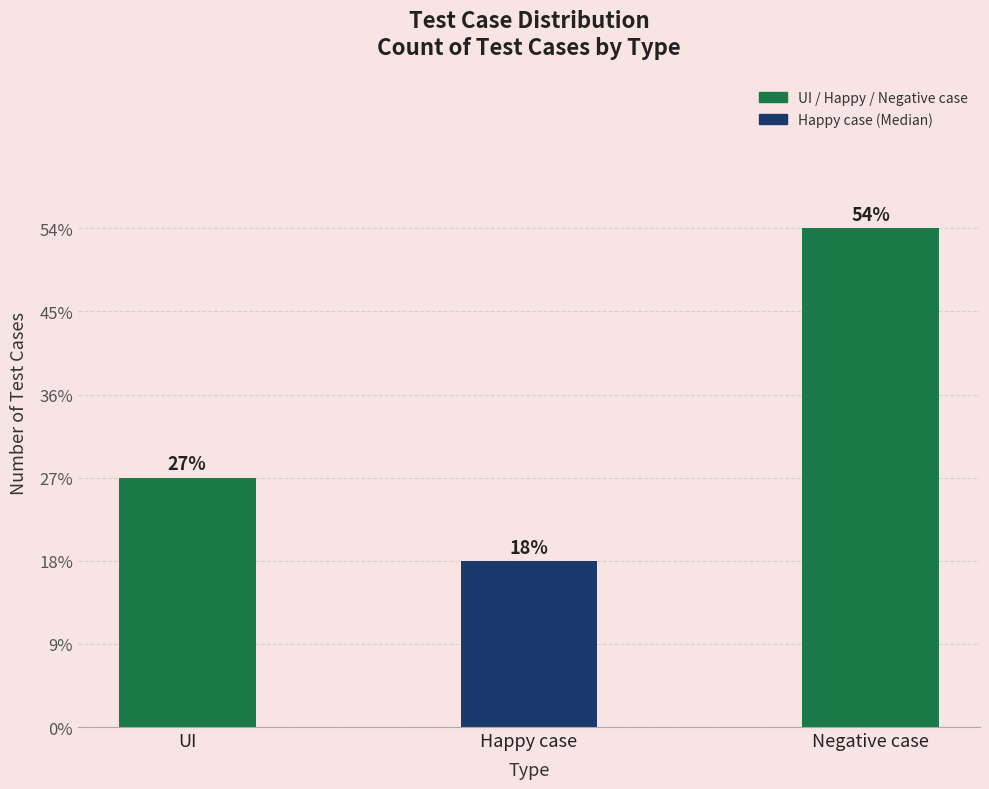

List the labels in order of value, smallest first.

Happy case, UI, Negative case